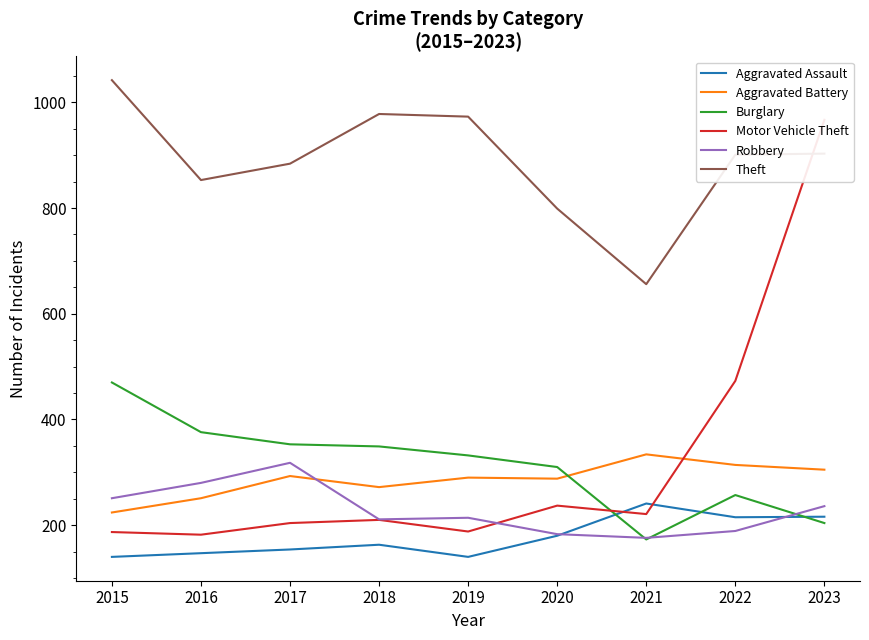

True or false: Burglary and Robbery intersect in this chart.

True